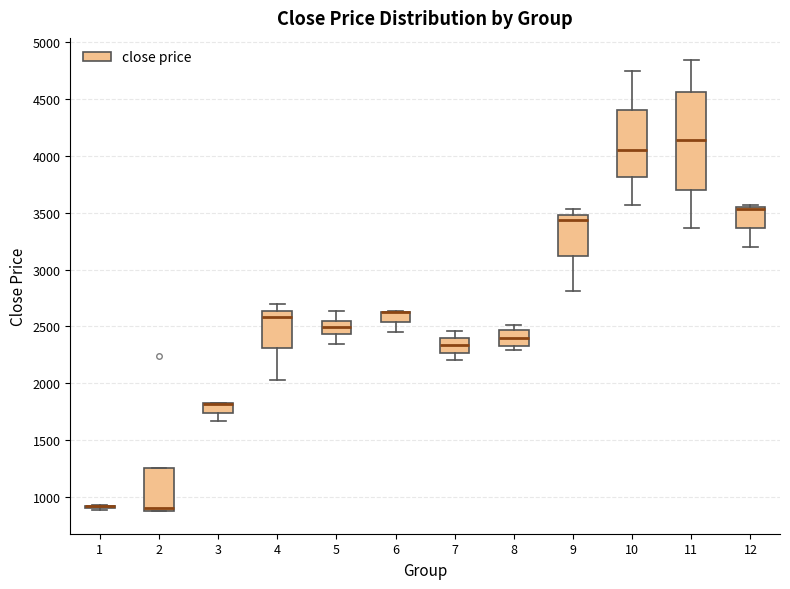

Where does the median line of the box at x = 8 sit on the y-axis? The values are not printed on the chart, so give them approximately, as read against the axis.

2400